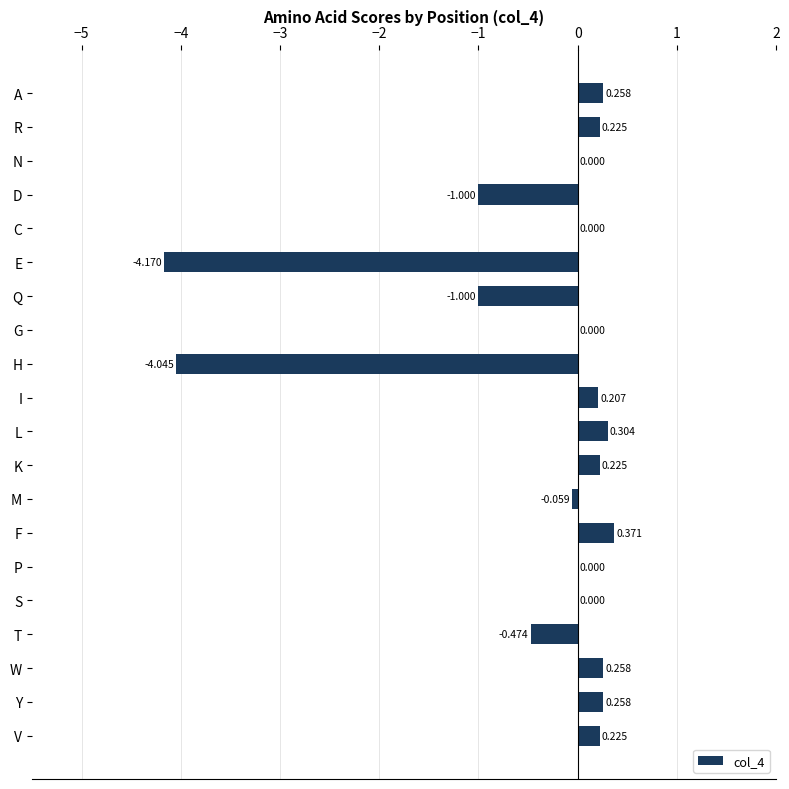

Which has a higher value, W or M?

W